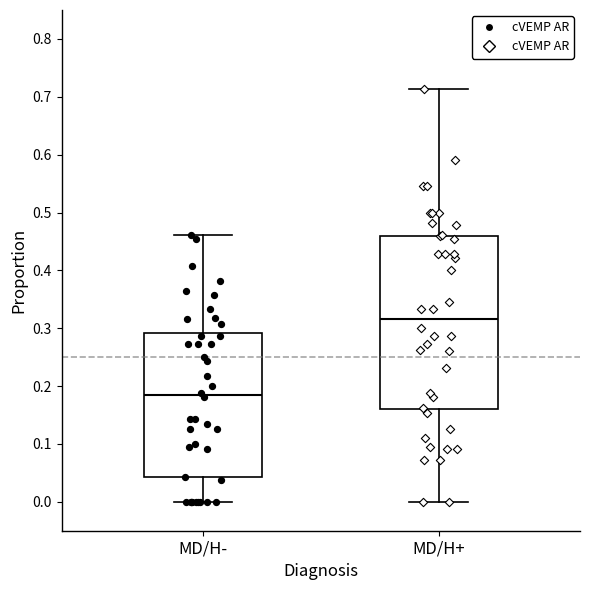

Comparing the boxes themselves (not the whiskers), which one is the tallest?

MD/H+